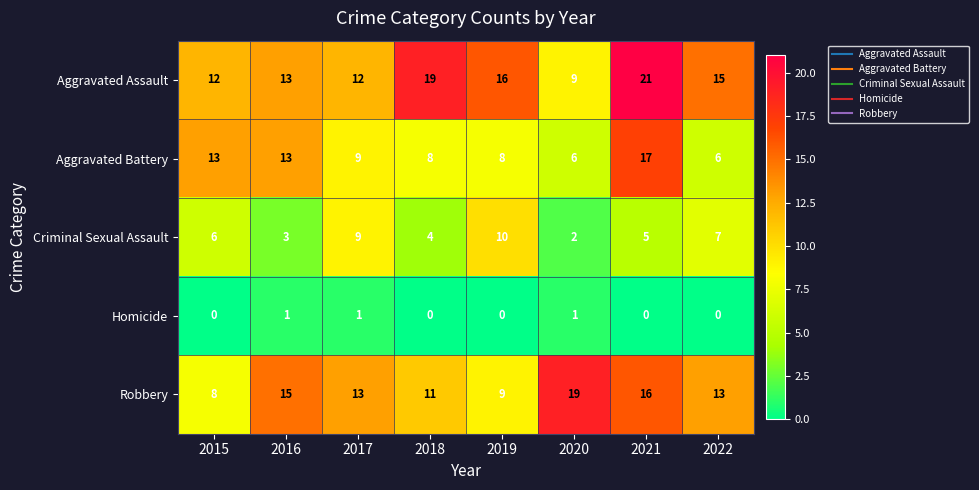

Which category has the highest value in the Robbery series?

2020